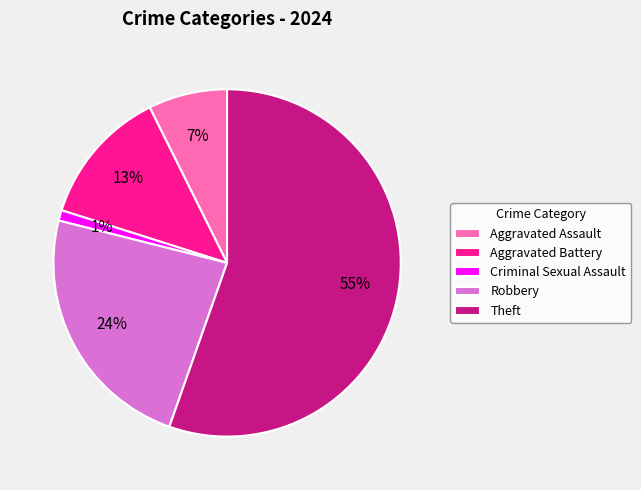

To the nearest percent, what portion does Theft represent?

55%